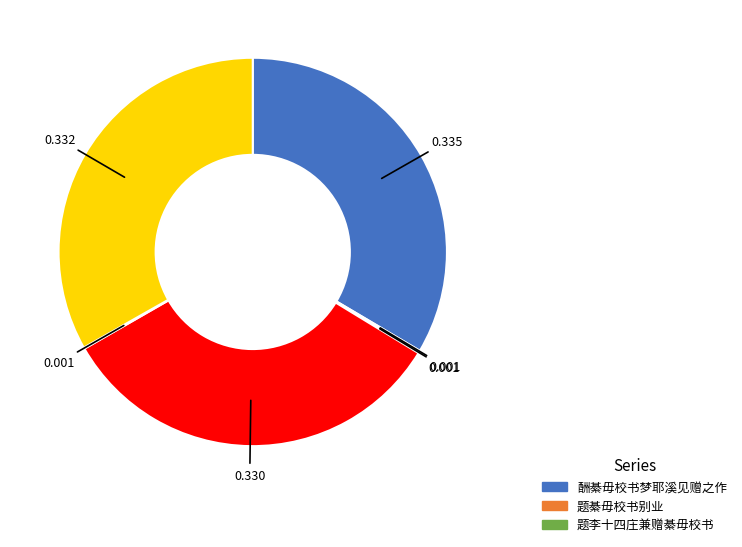

Is there any slice that represents more than half of the pie?

No